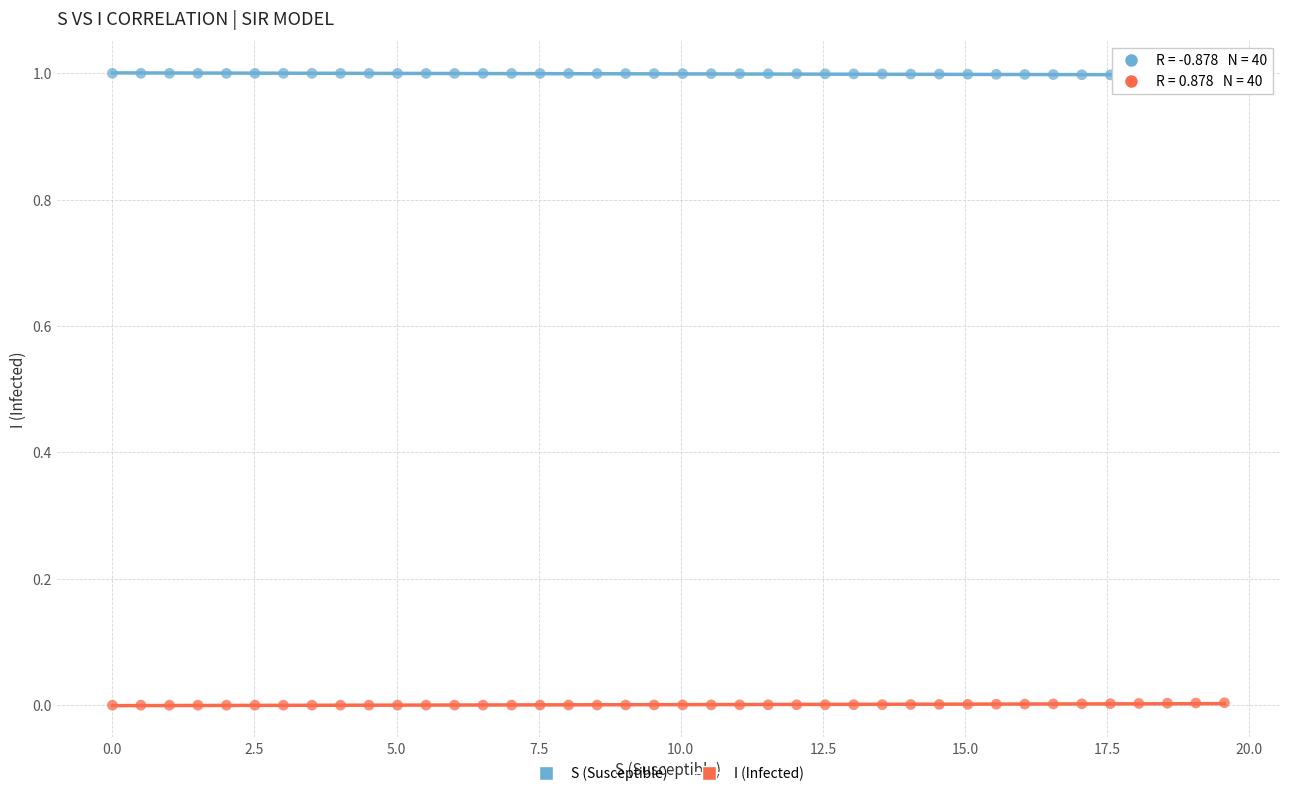

Which series reaches the maximum Y coordinate?

S (Susceptible)